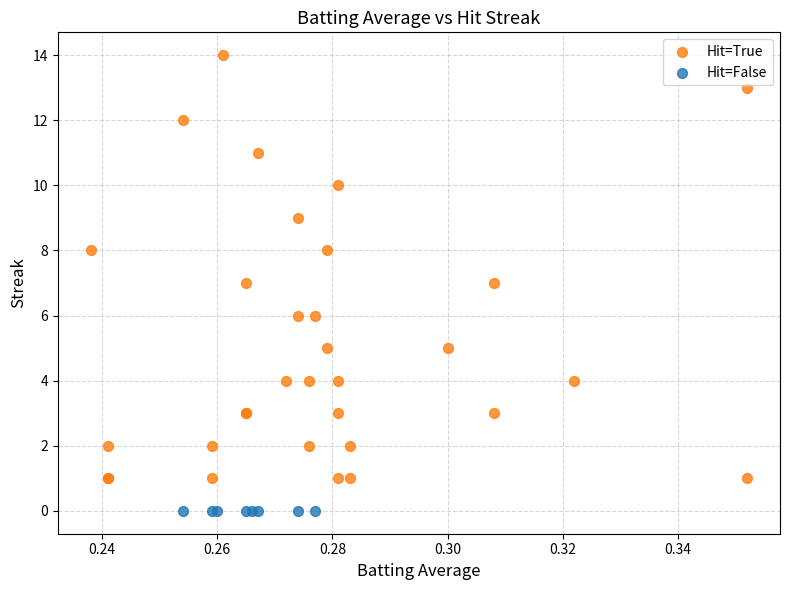

Which series contains the lowest Y value?

Hit=False